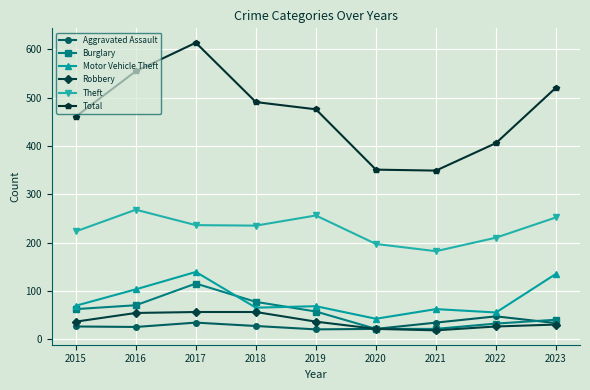

Which series has the widest spread of values?

Total